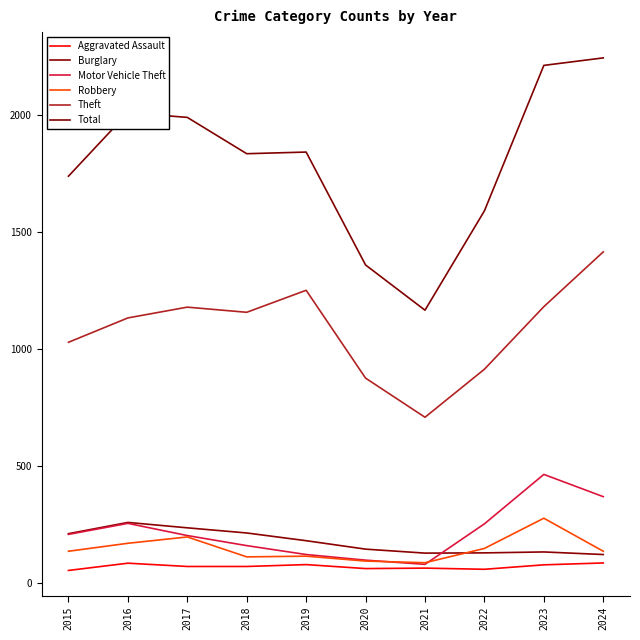

What is the maximum value for Burglary?

259